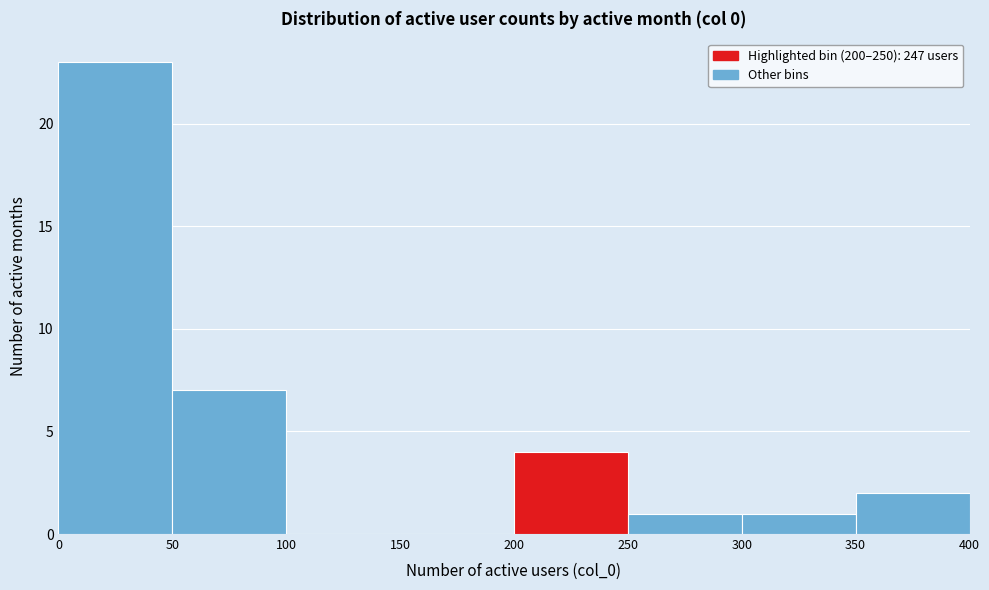

What is the height of the bar covering 200 to 250 on the x-axis? The values are not printed on the chart, so give them approximately, as read against the axis.

4